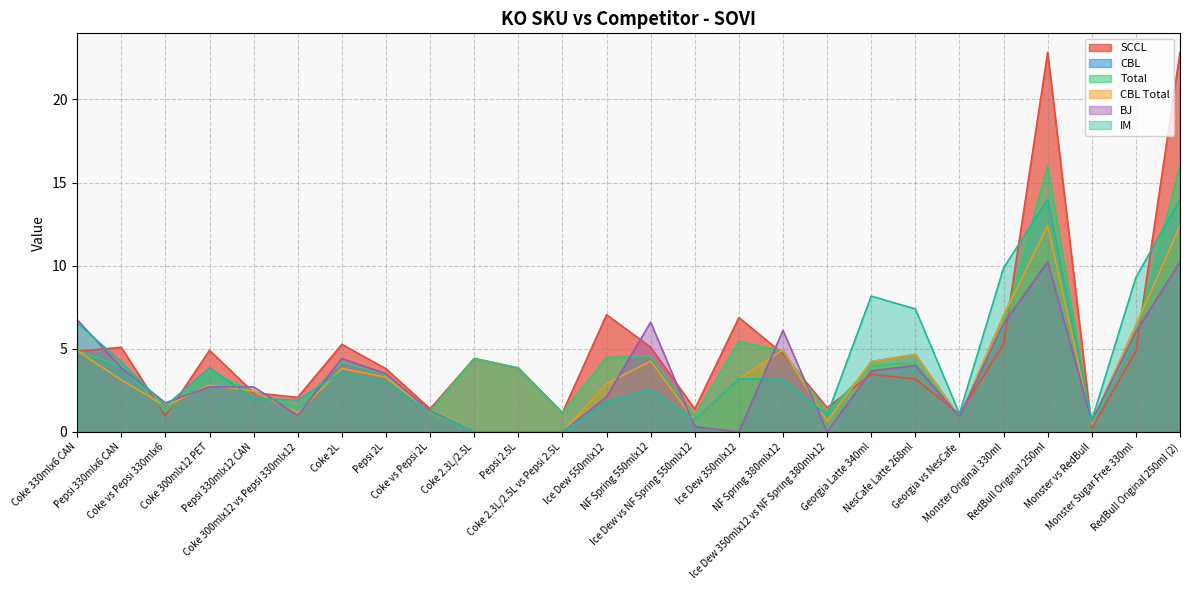

How many data points in Total are above 4?

12